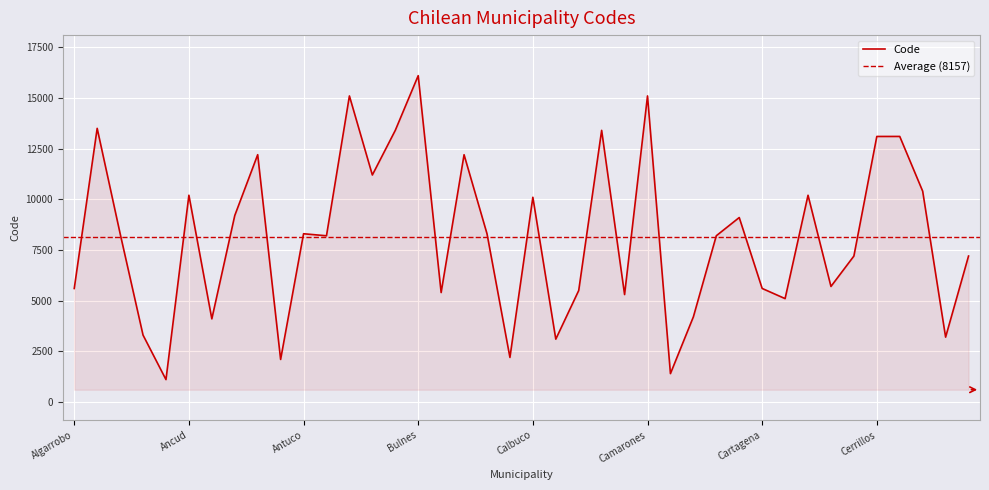

What is the change in value from Caldera to Castro?

+7099